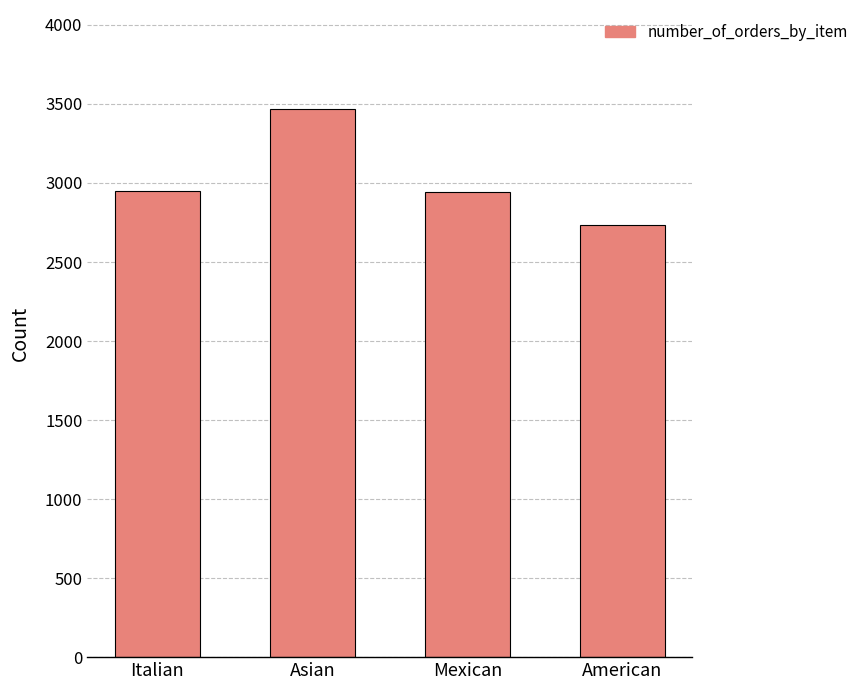

The value at Italian is 2948. True or false?

True